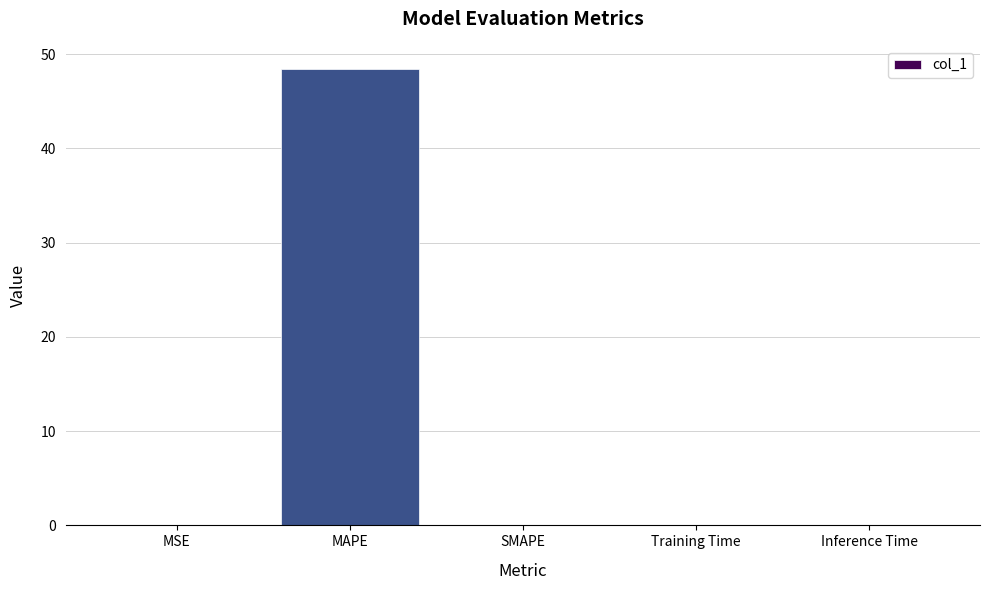

Are the bars grouped side by side (vs. stacked)?

No